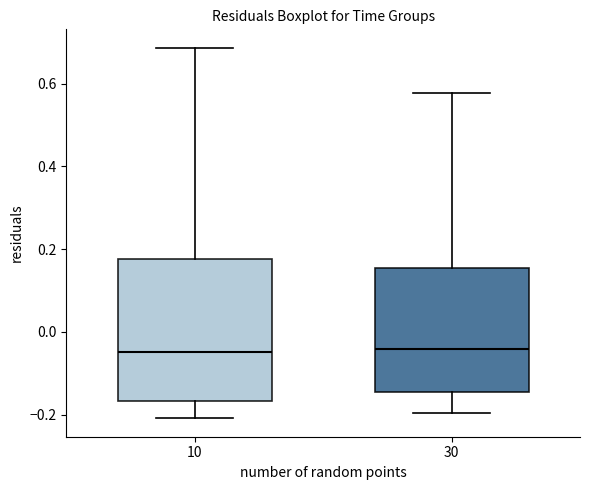

Comparing the boxes themselves (not the whiskers), which one is the tallest?

10